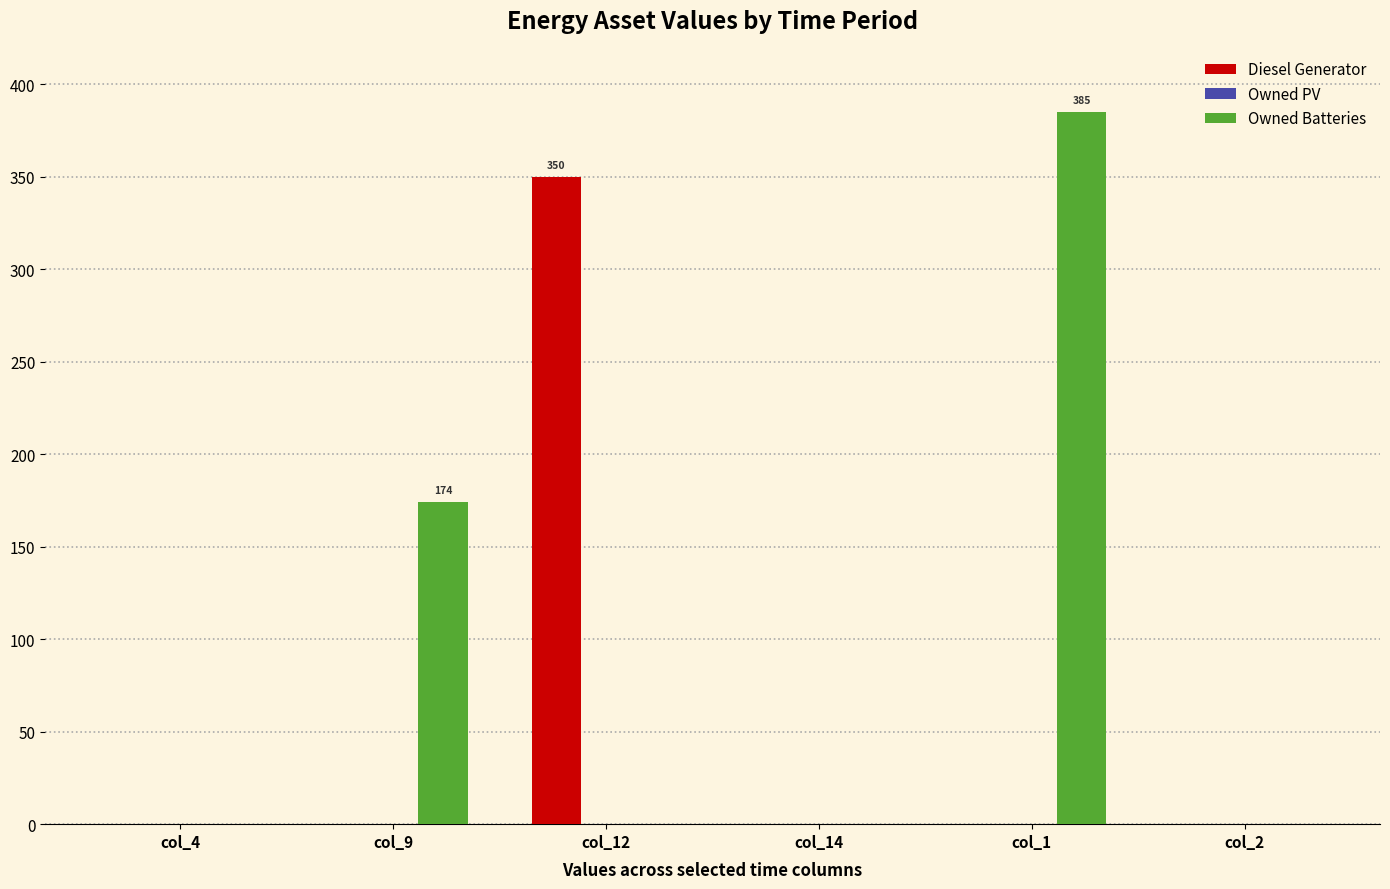

How many groups of bars are there?

6